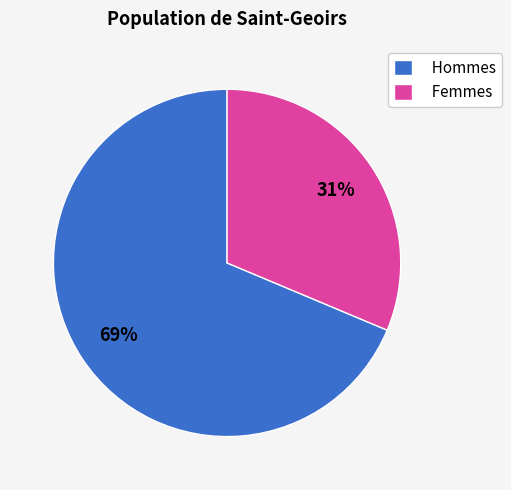

Is there any slice that represents more than half of the pie?

Yes